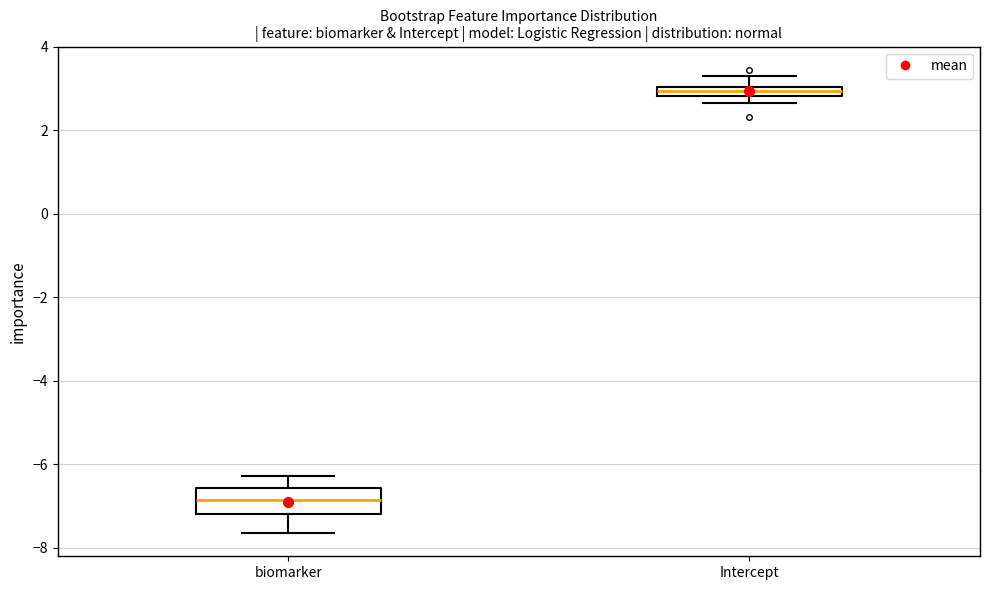

Comparing the boxes themselves (not the whiskers), which one is the tallest?

biomarker